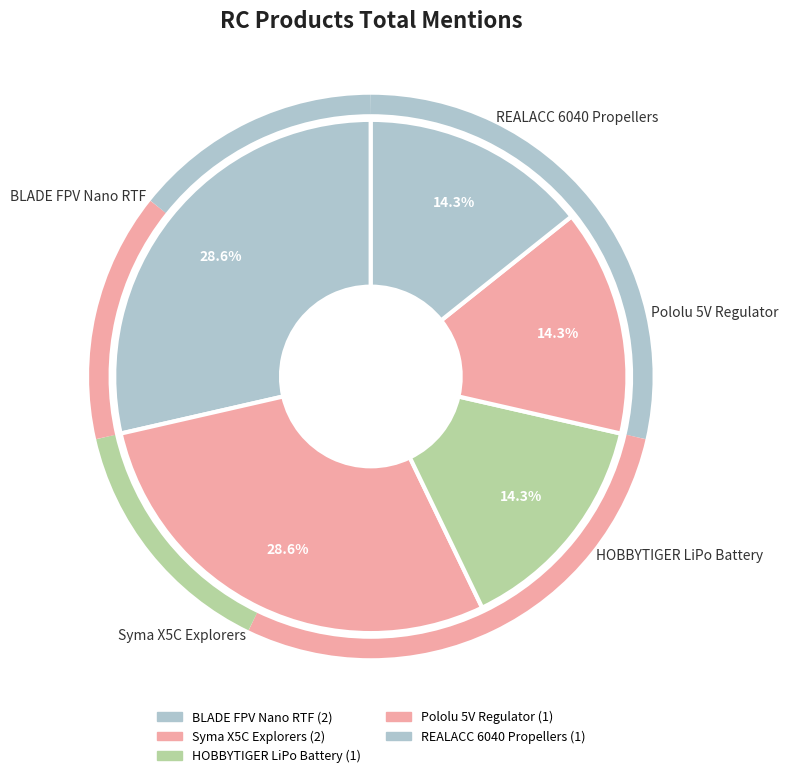

What percentage is NOT represented by REALACC 6040 Propellers?

85.7%